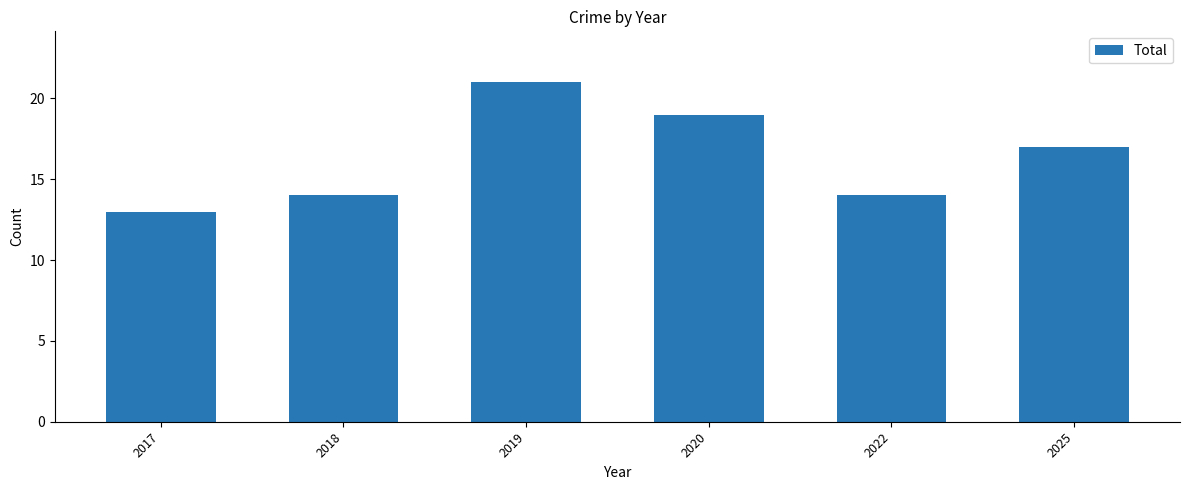

Reading left to right, list all the values displayed in this chart.

13	14	21	19	14	17